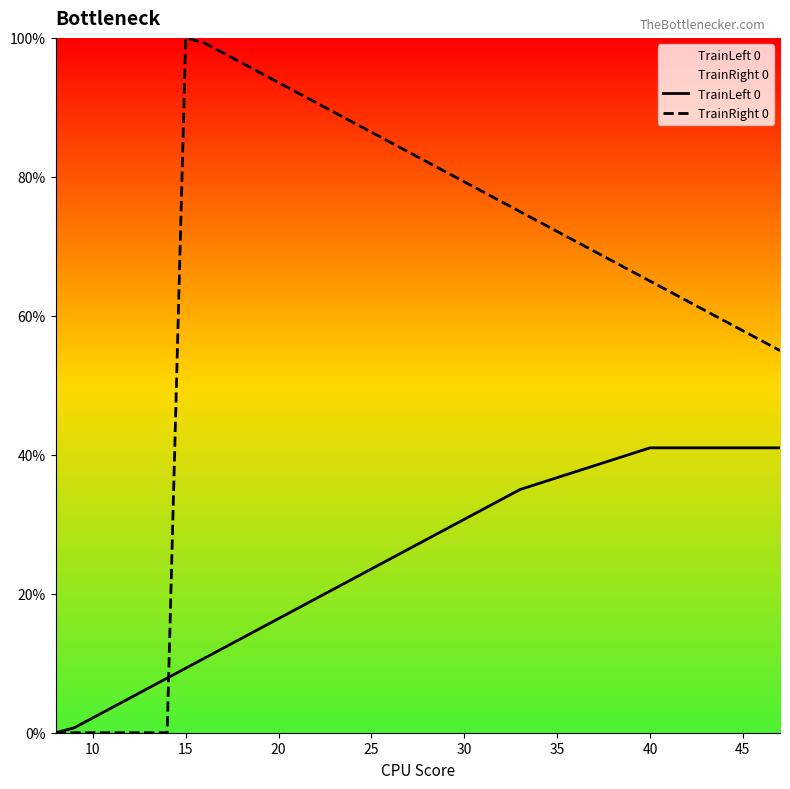

Does the chart display data point markers on the line(s)?

No